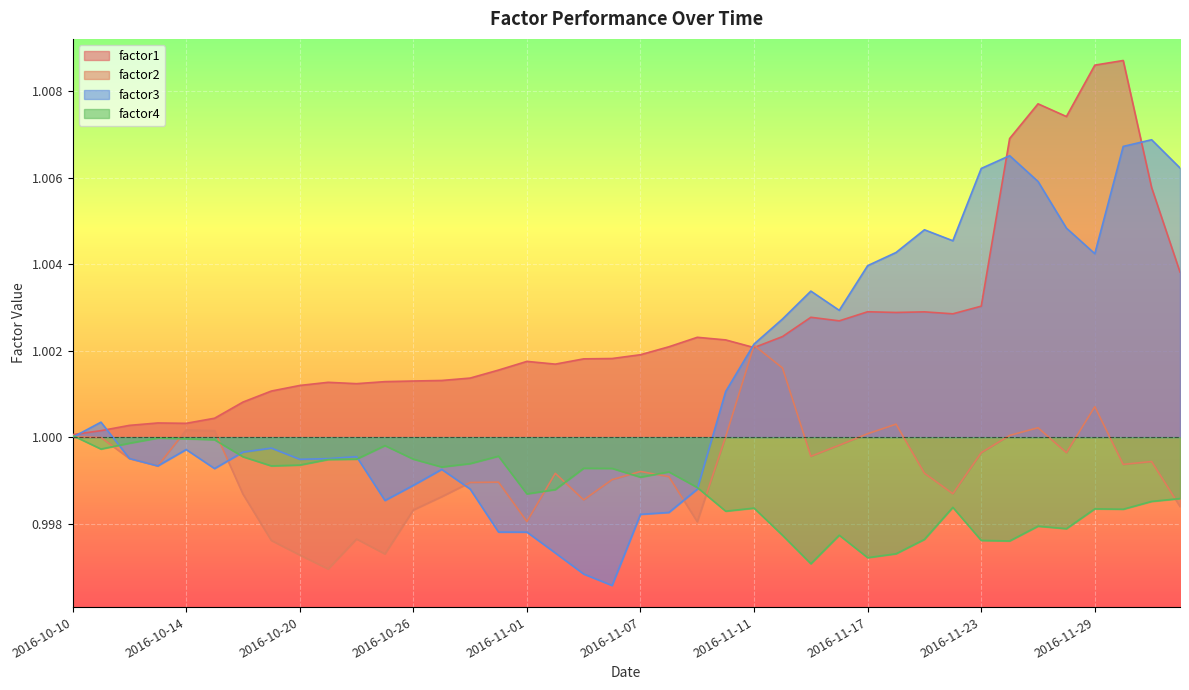

Which has a higher value, 2016-11-03 or 2016-12-02?

2016-12-02